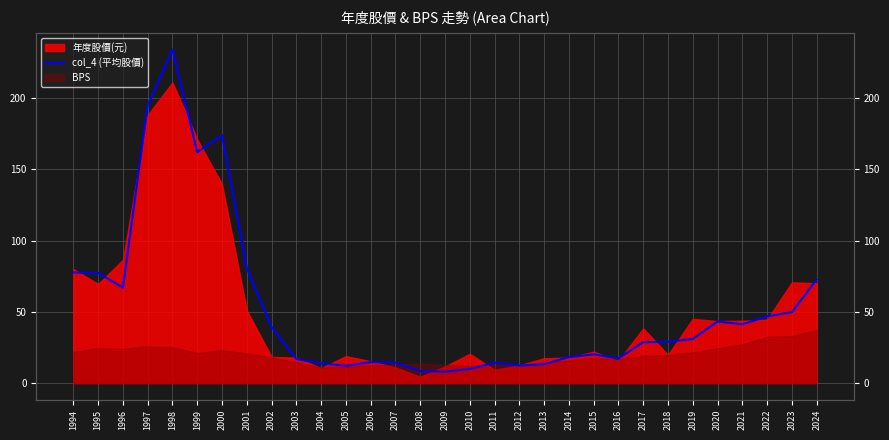

How many values are below 29?

15